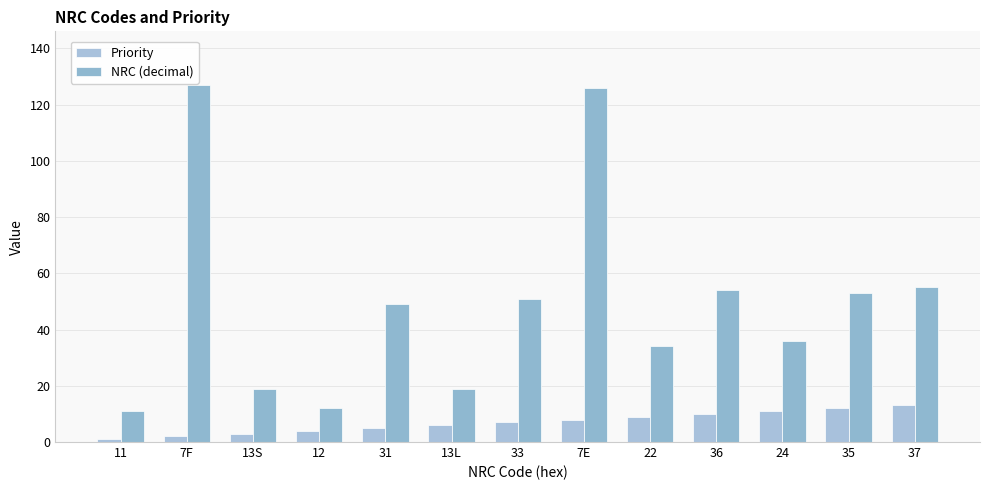

Which category has the highest value in the Priority series?

37